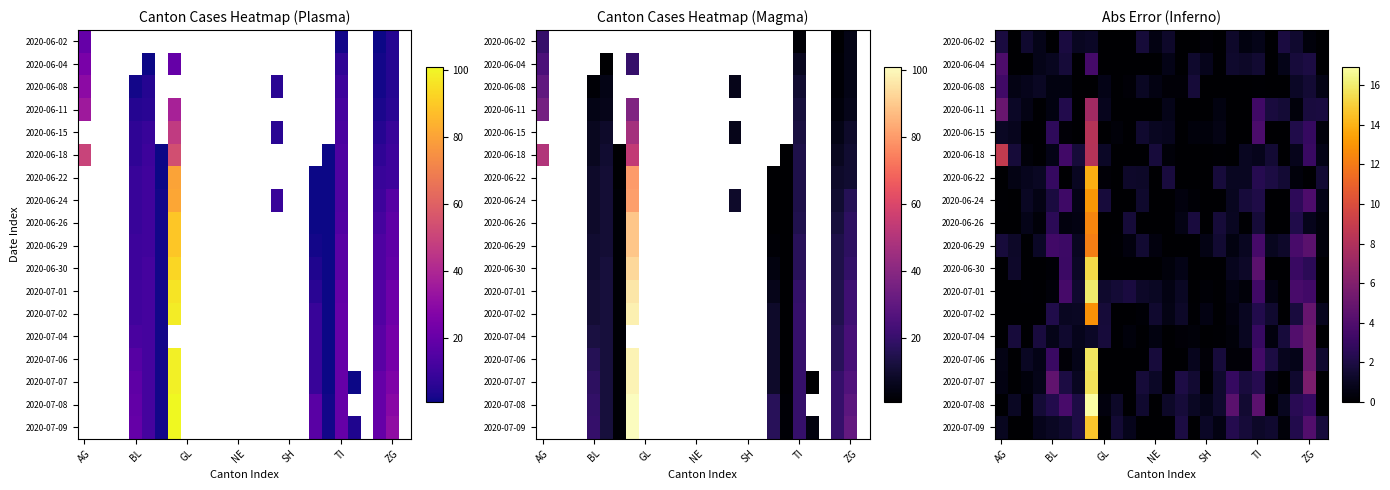

At how many categories does at least one series exceed 4?

7